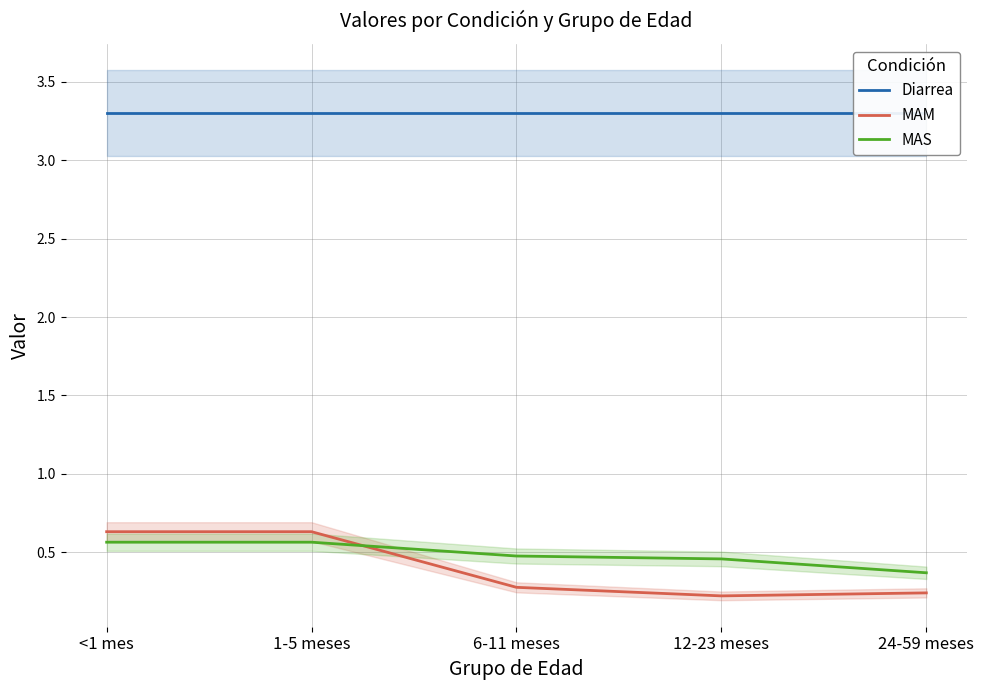

What are all the series names shown in the legend?

Diarrea, MAM, MAS